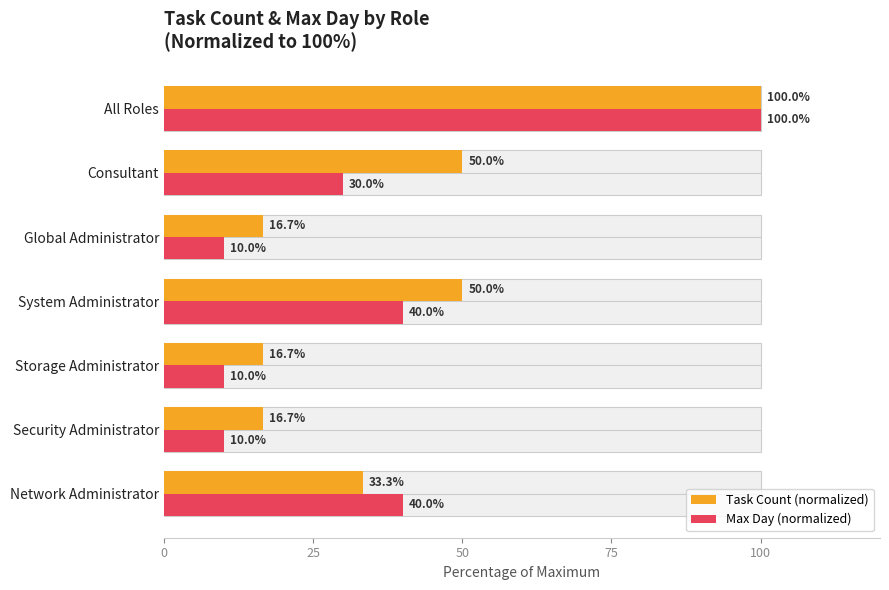

True or false: Task Count (normalized) has a value of 23.5 at Security Administrator.

False